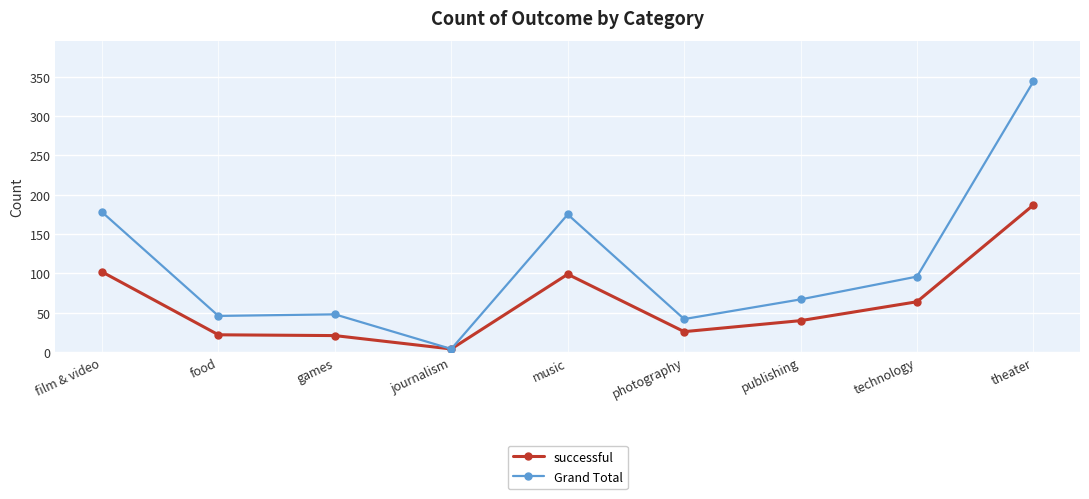

List the series in order of their peak value, highest first.

Grand Total, successful